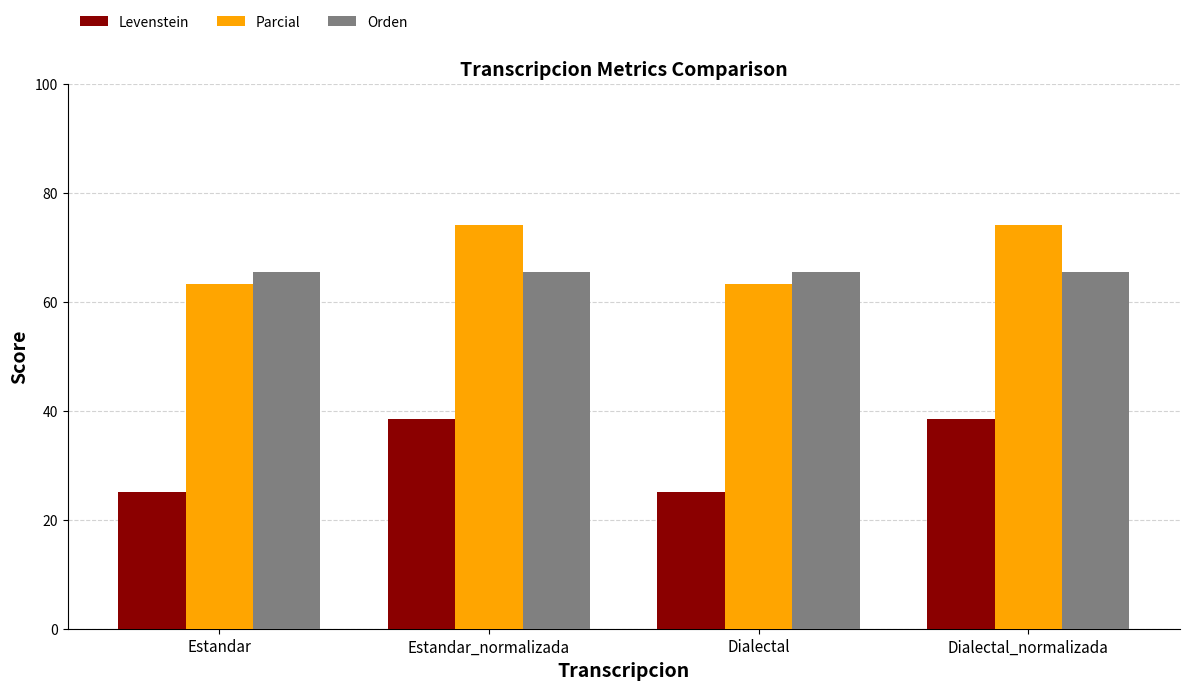

What is the label of the 4th bar from the left?

Dialectal_normalizada